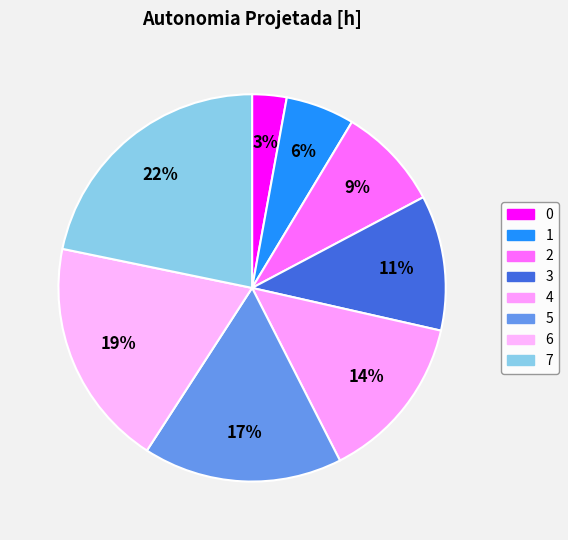

The 6 slice represents 33% of the pie. True or false?

False